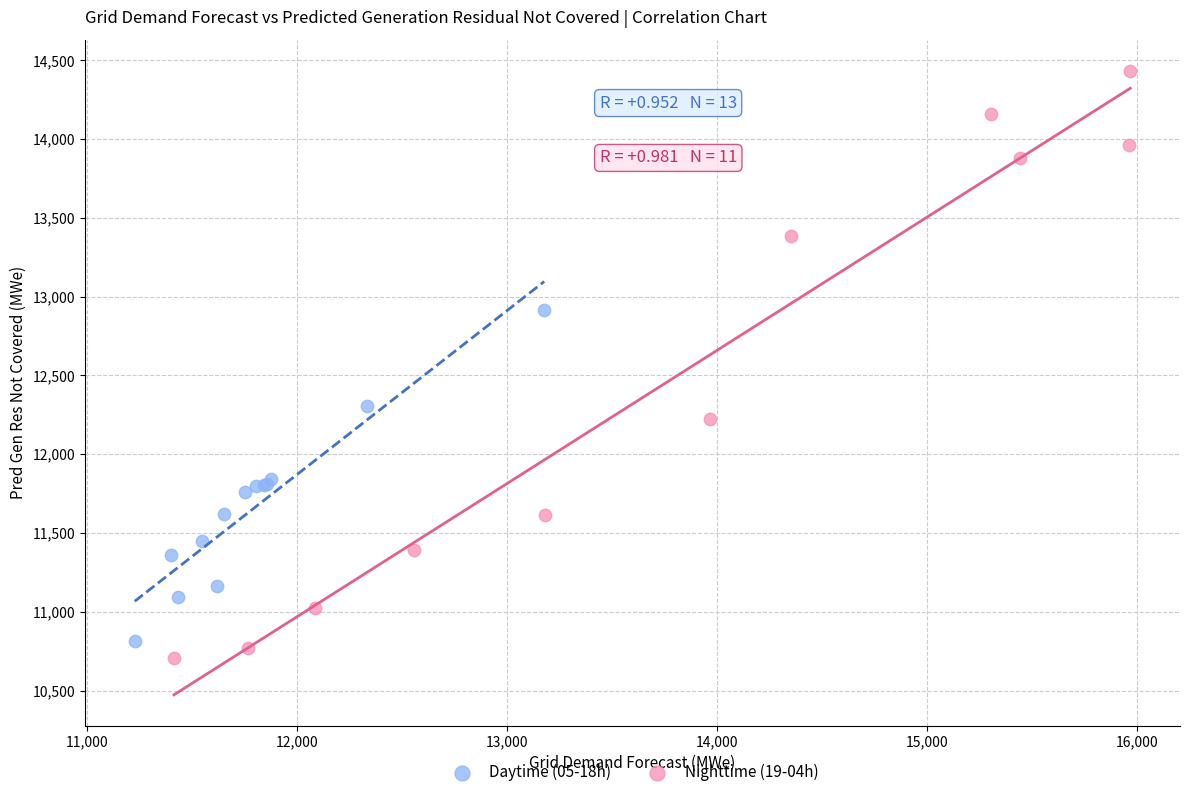

Which series has the widest spread of Y values?

Nighttime (19-04h)